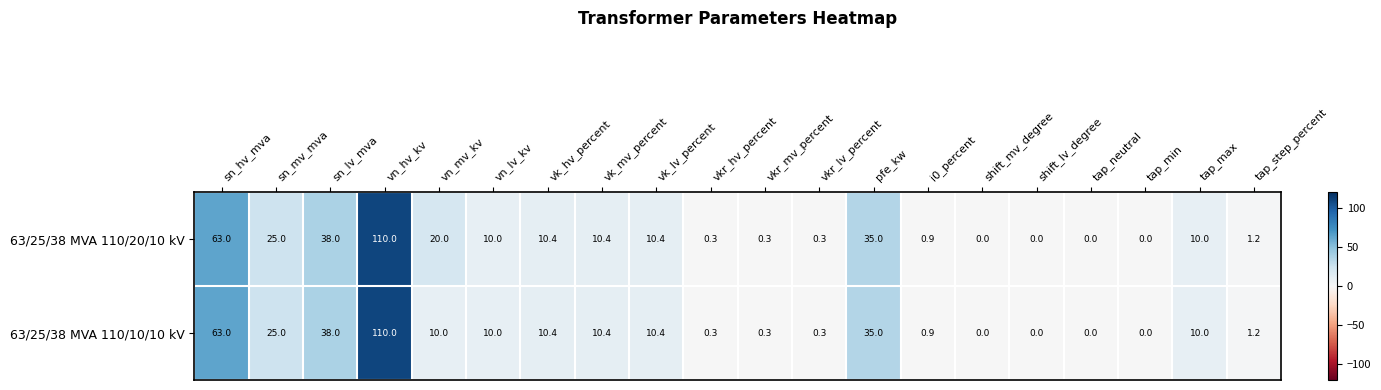

The value of 63/25/38 MVA 110/10/10 kV at tap_step_percent is 0.8. True or false?

False